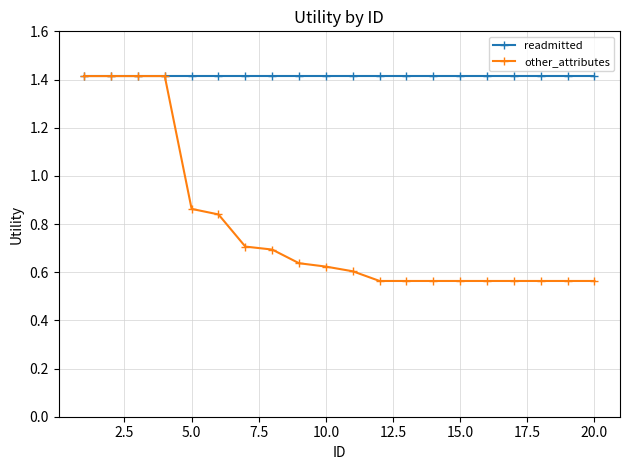

What is the value of the readmitted point at the 6th from the left?

1.4